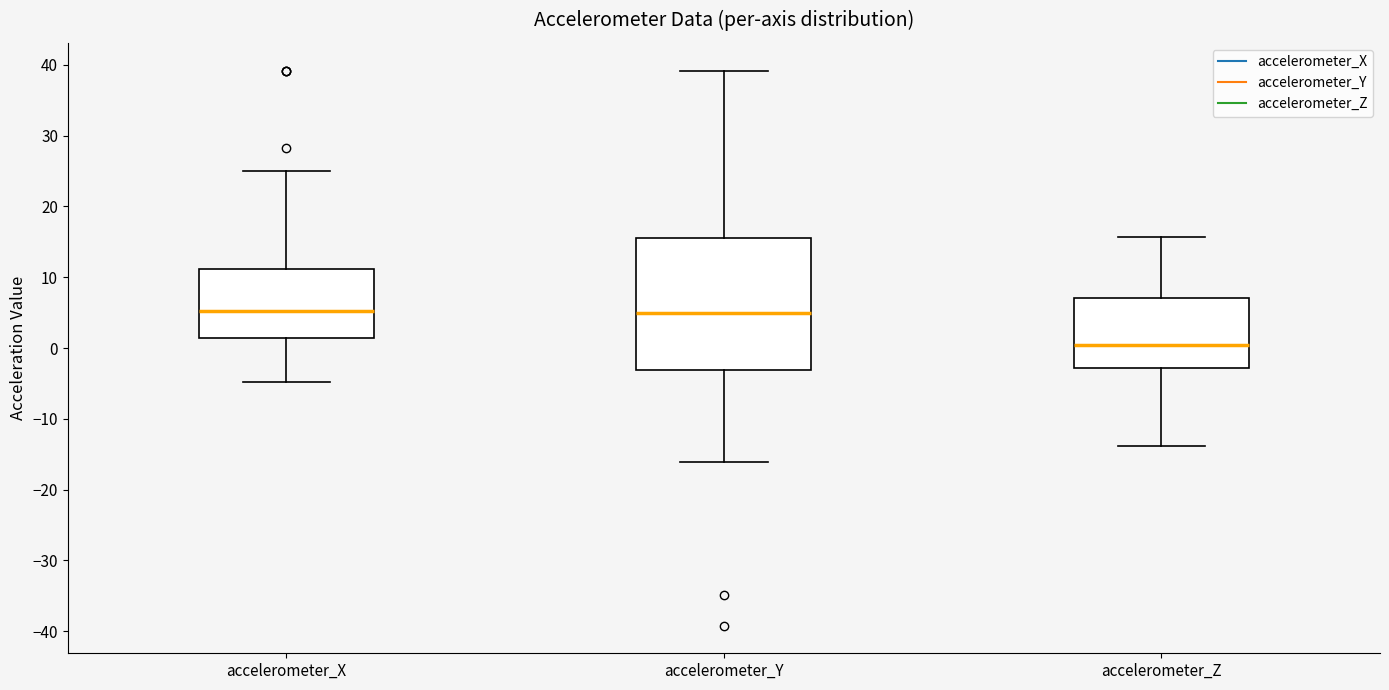

Which box has the lowest median line?

accelerometer_Z